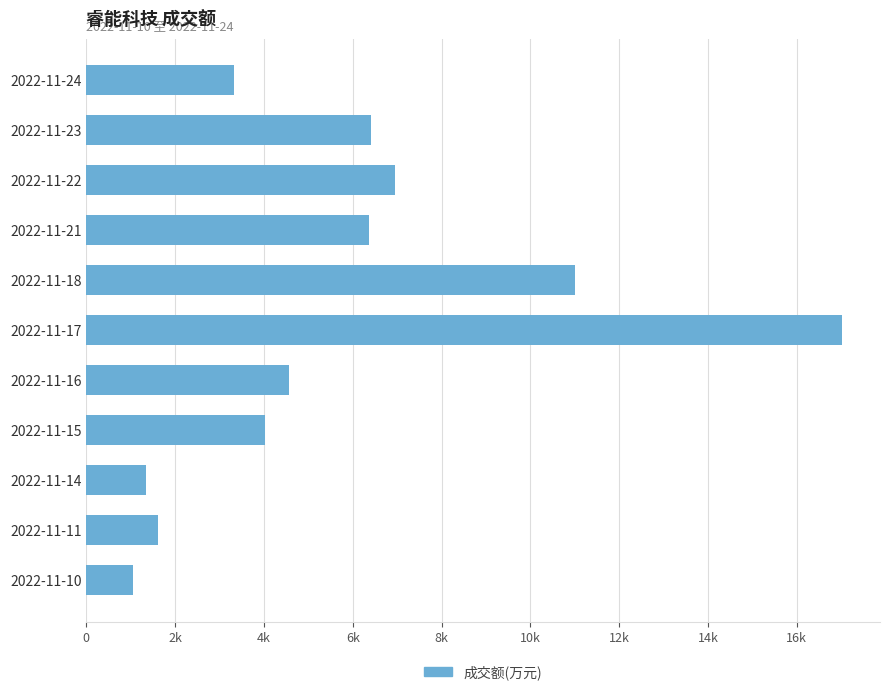

What is the sum of all values?

63702